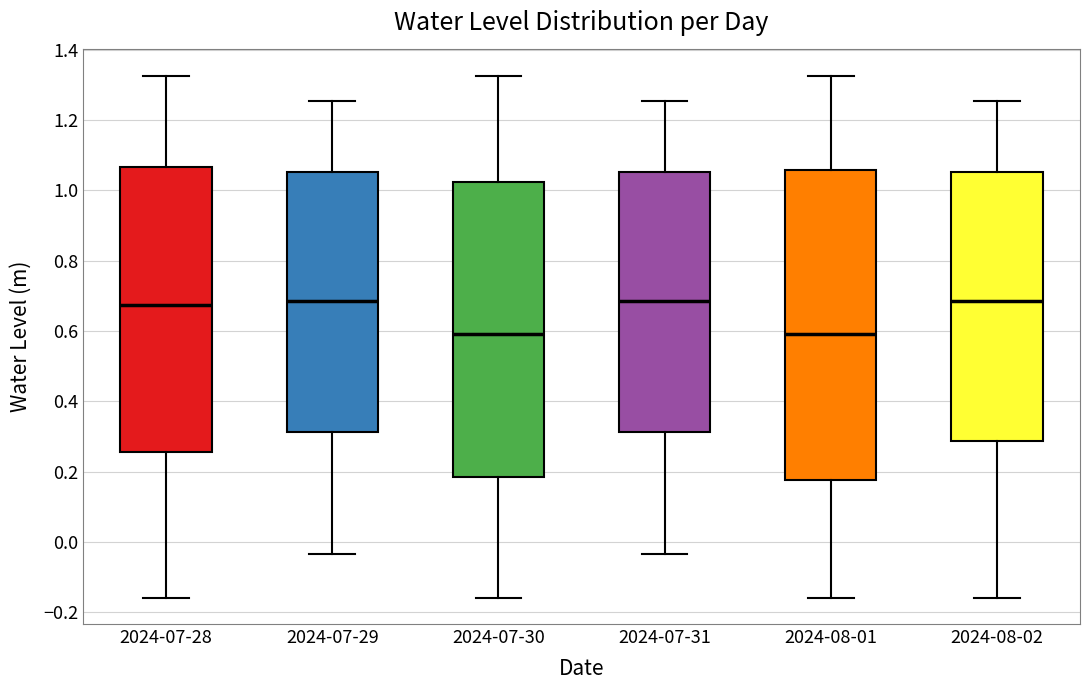

Where does the upper whisker of the box for 2024-07-29 end on the y-axis? The values are not printed on the chart, so give them approximately, as read against the axis.

1.26